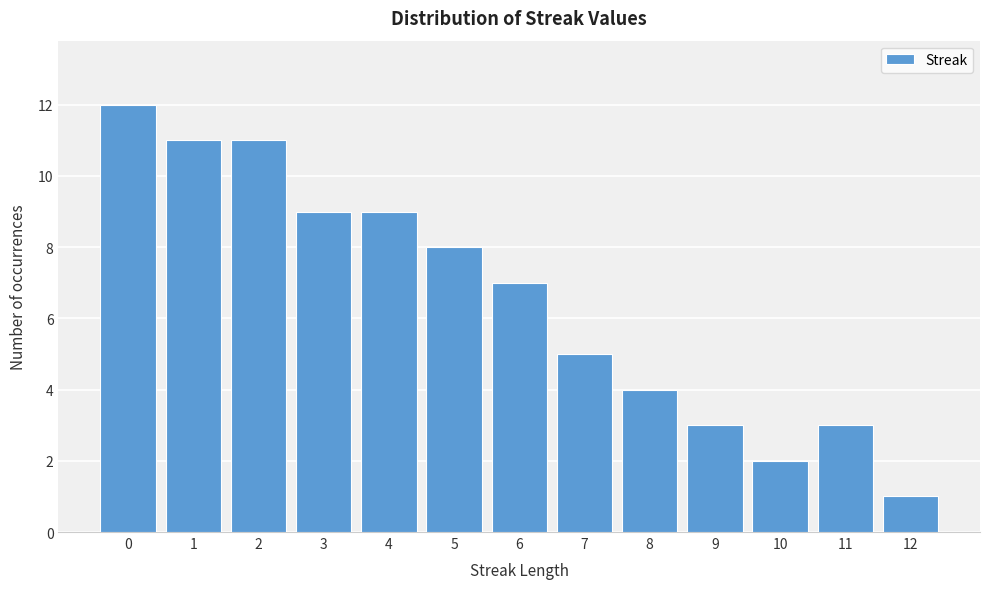

Reading right to left, what are all the values shown in this chart?

12=1	11=3	10=2	9=3	8=4	7=5	6=7	5=8	4=9	3=9	2=11	1=11	0=12